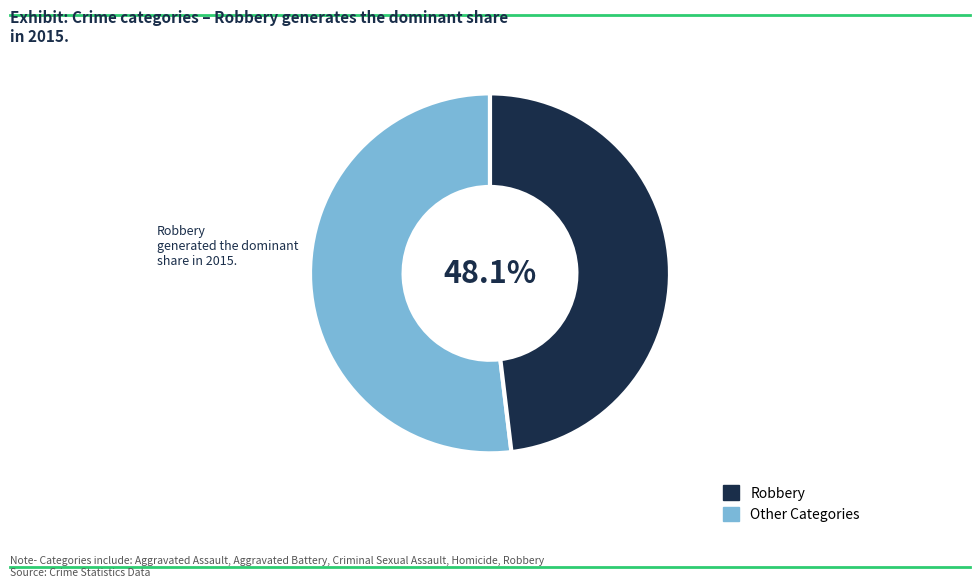

How many segments does this pie chart have?

2